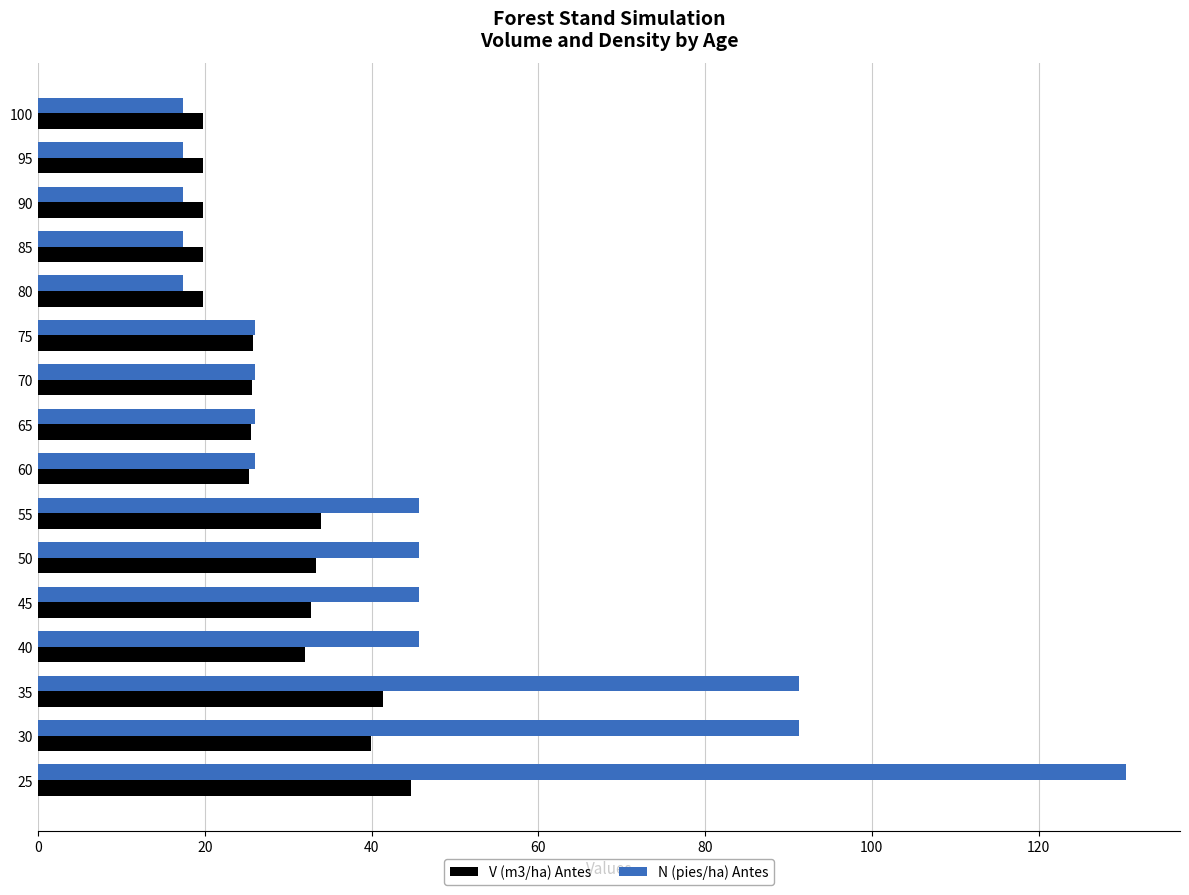

What is the maximum value for N (pies/ha) Antes?

130.4